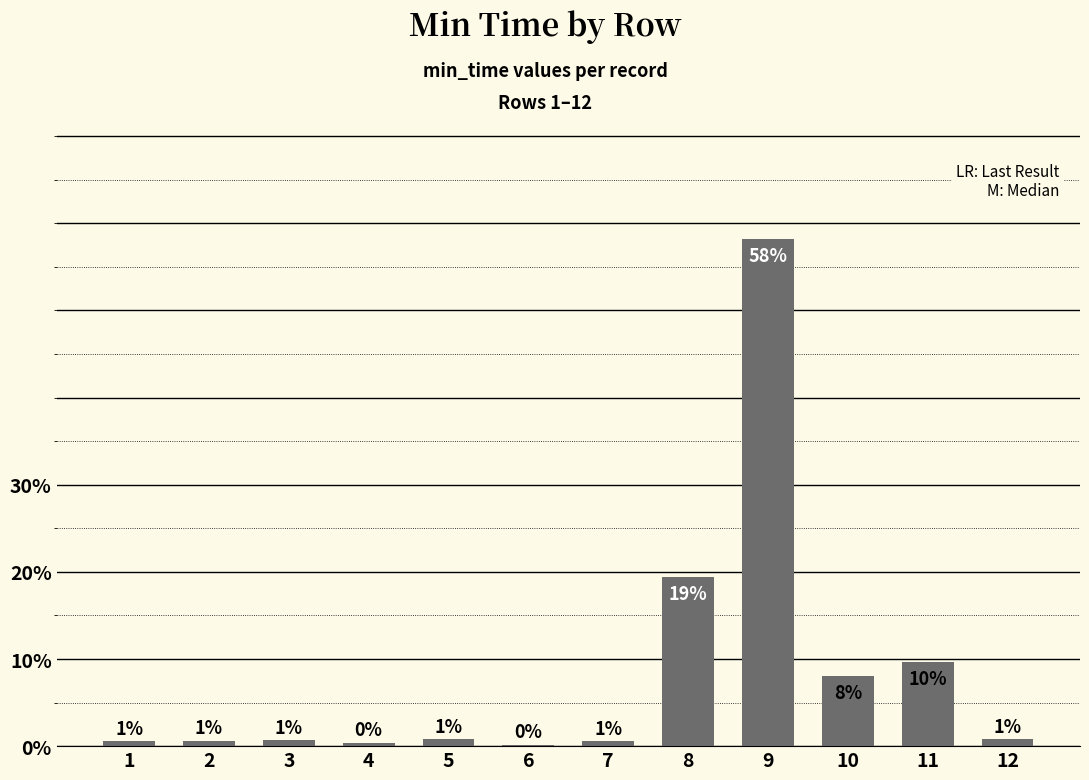

What is the sum of all values?

100.0